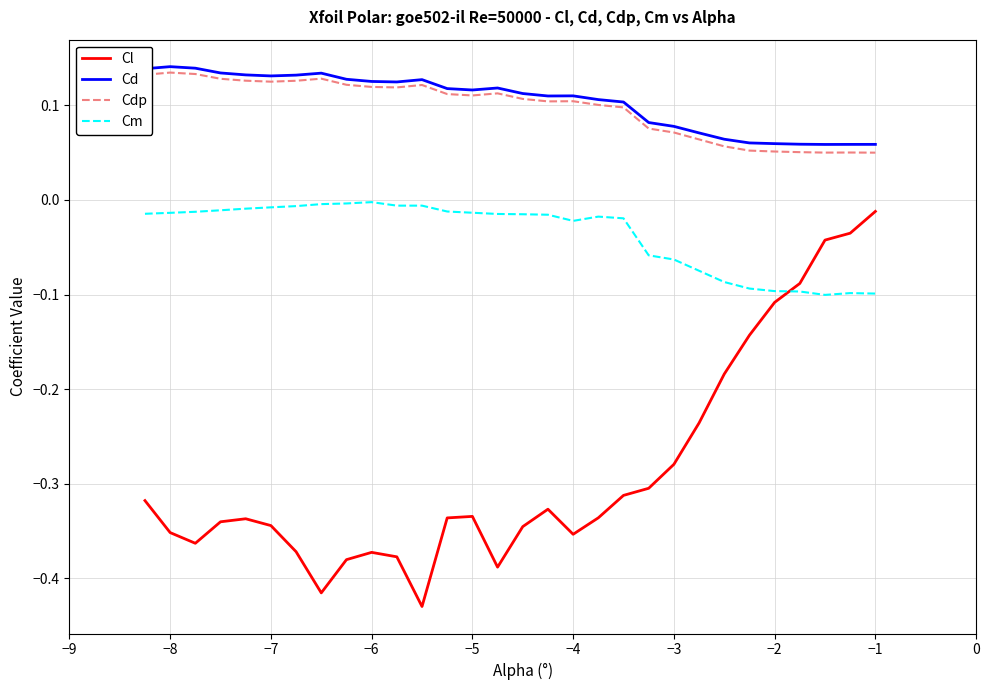

True or false: Cl and Cdp cross at least once.

False